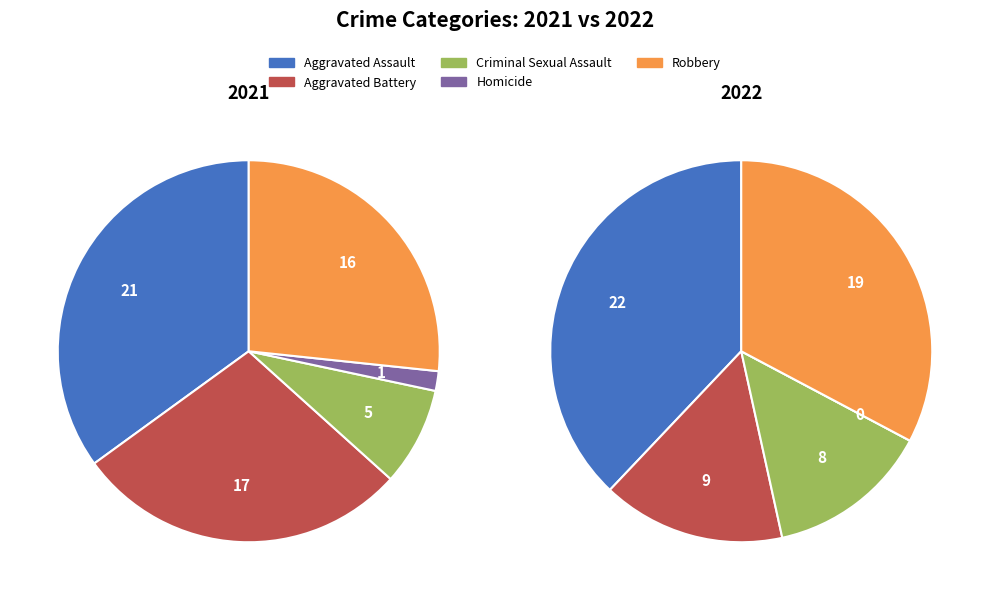

To the nearest percent, what is the difference between the largest and smallest slice percentages?

33%